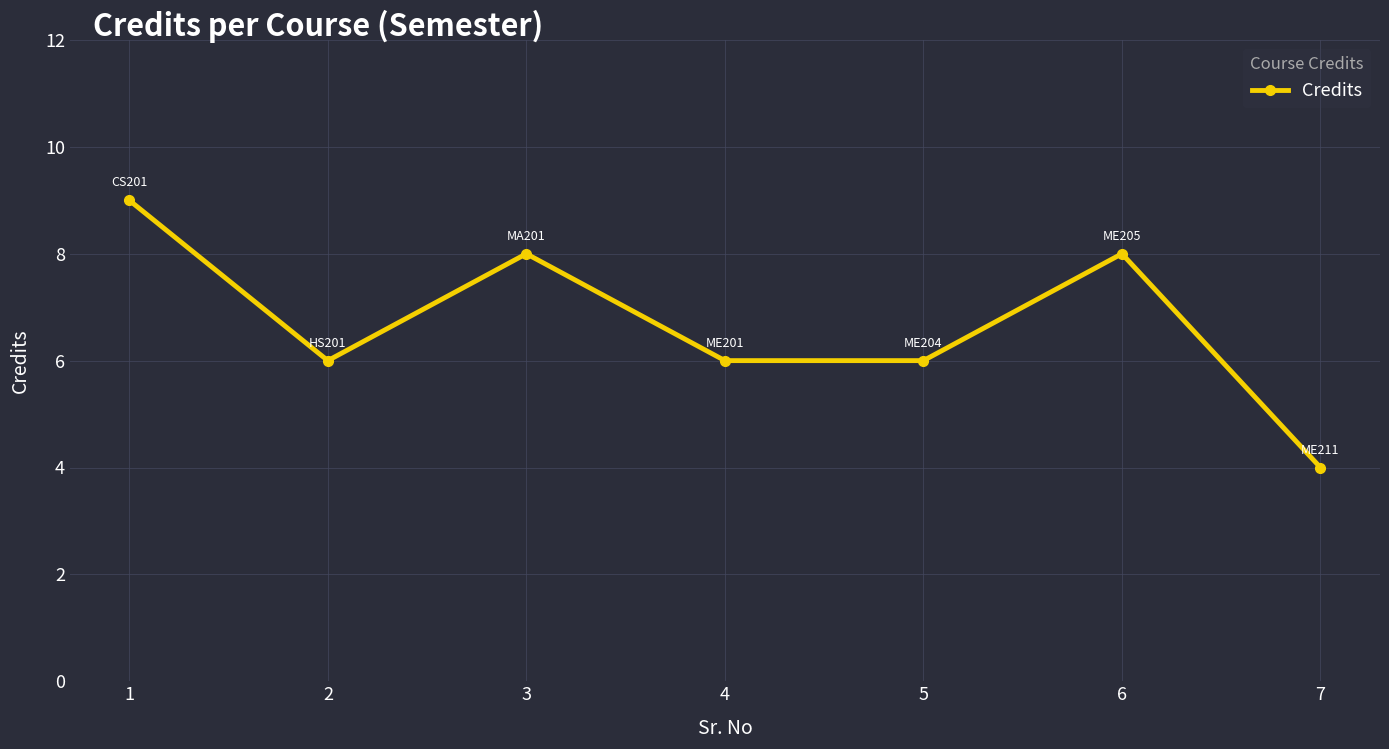

What is the ratio of the value at 5 to the value at 2?

1.0